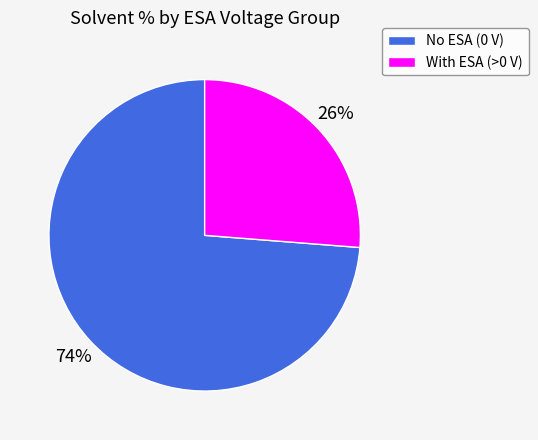

To the nearest percent, what is the average slice percentage?

50%